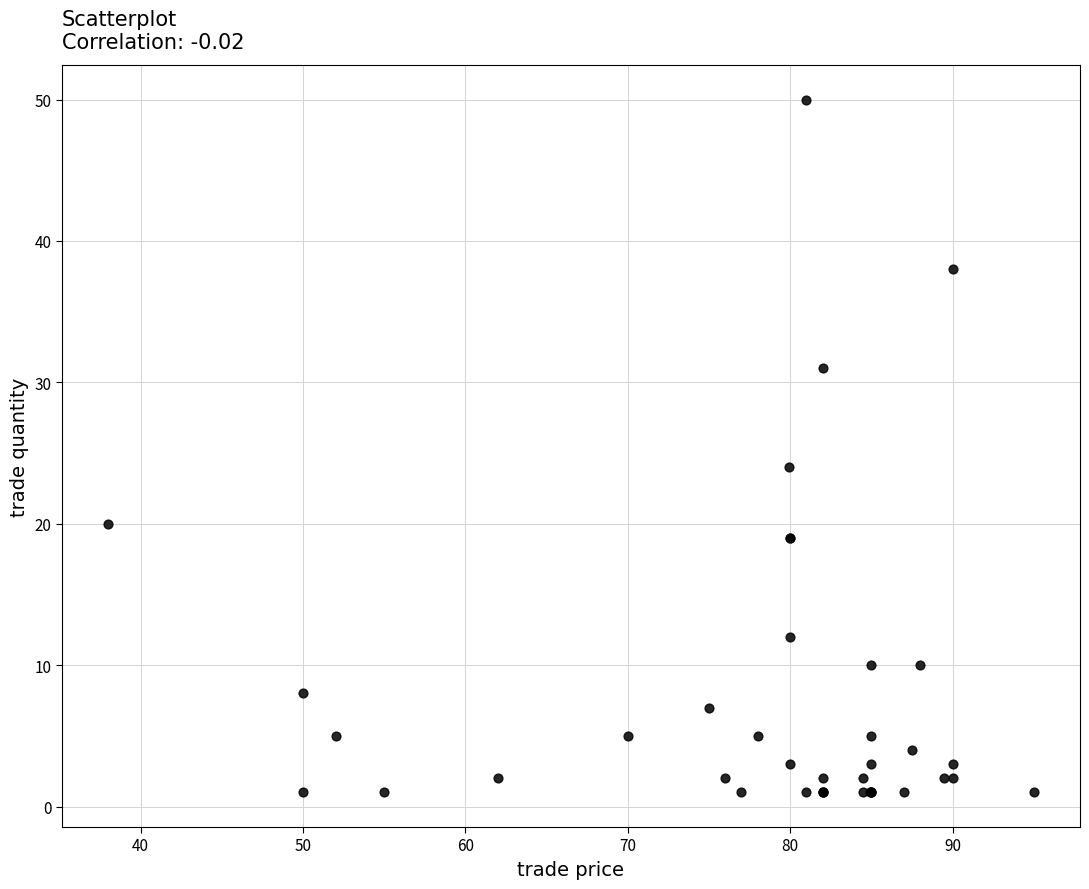

What Y value in the scatter plot is closest to 25?

24